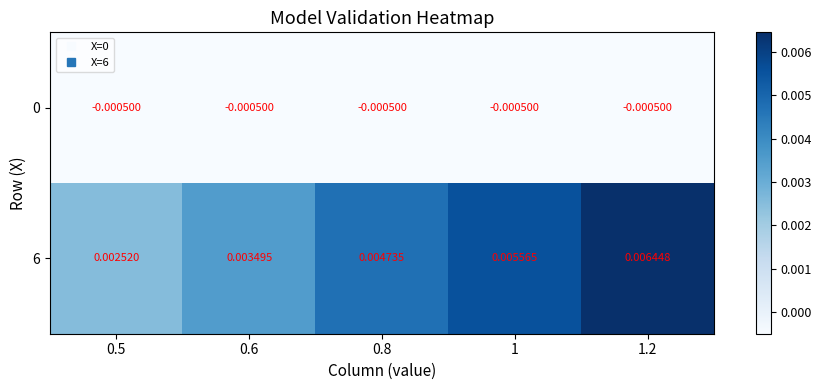

How many categories are shown in the chart?

5